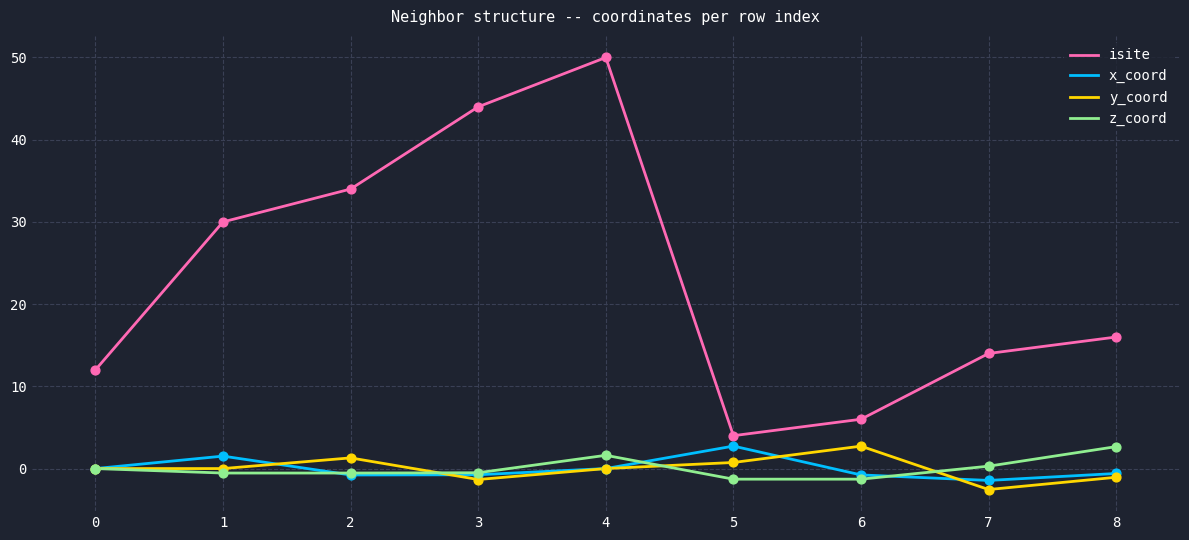

Between 3 and 8, which series saw the biggest shift?

isite